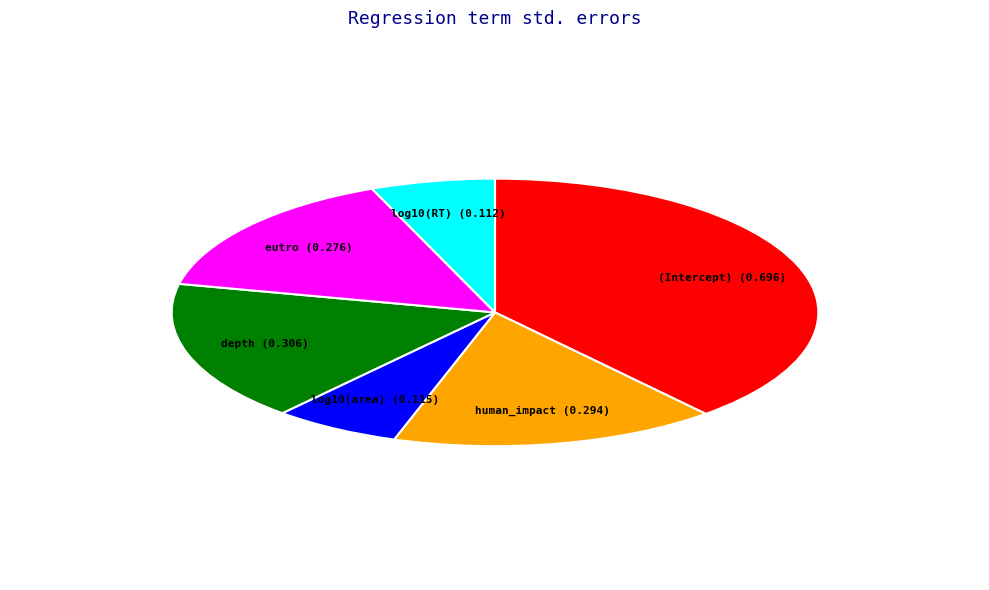

Does any single category account for the majority?

No